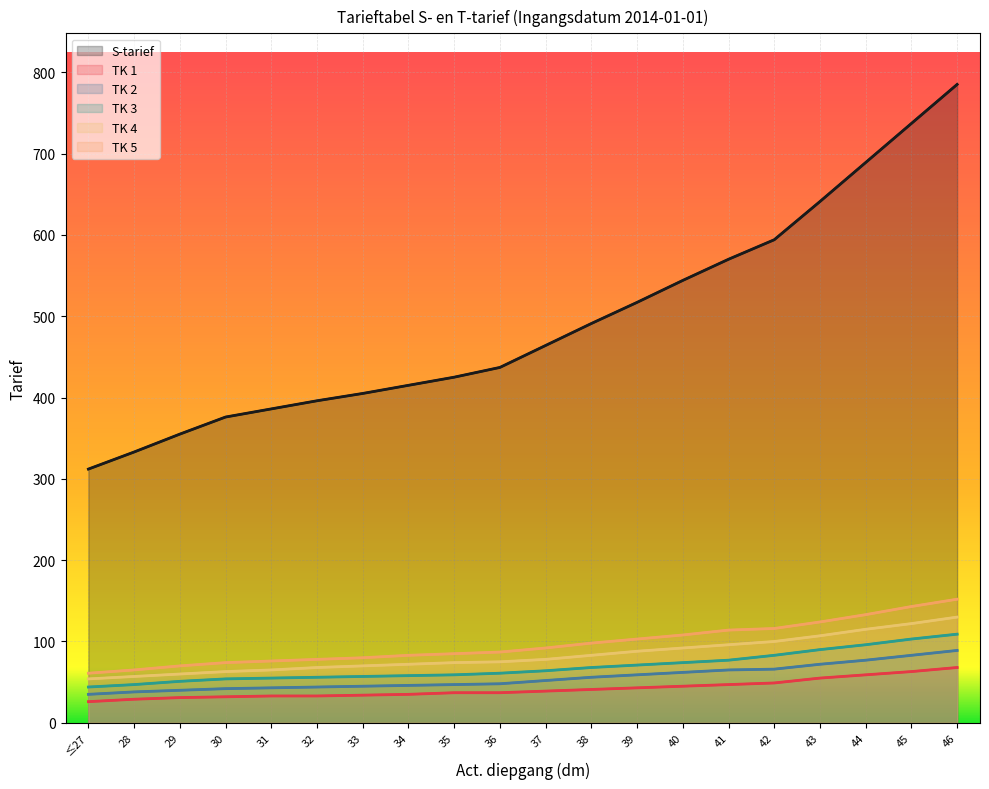

Which label corresponds to the smallest value in the chart?

≤27